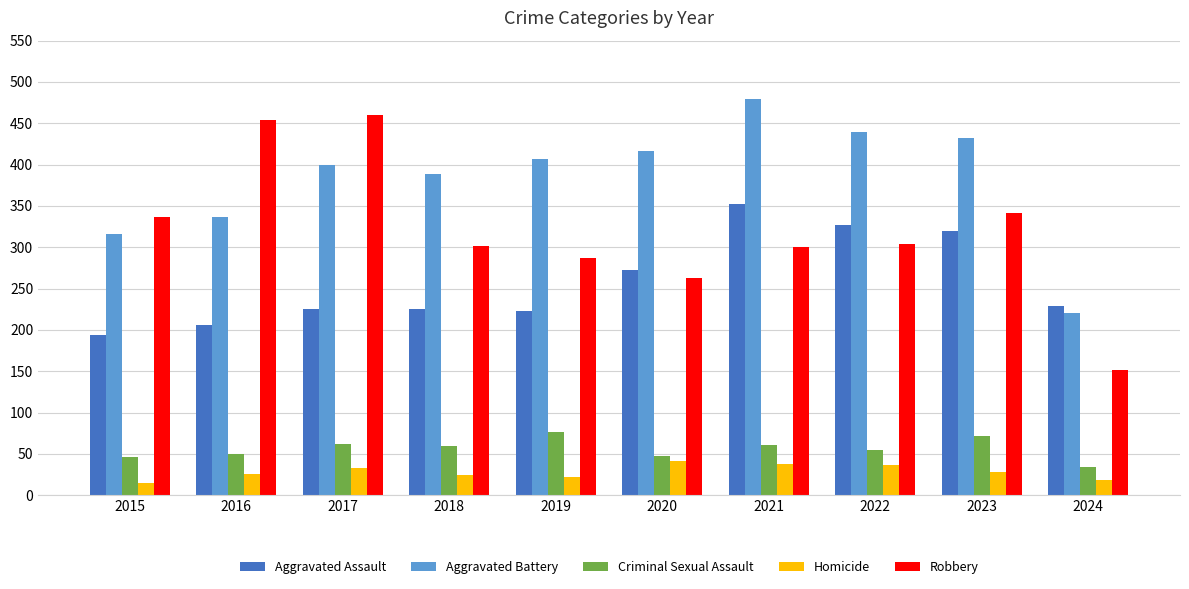

Is the value of Aggravated Battery at 2022 greater than the value of Criminal Sexual Assault at 2024?

Yes